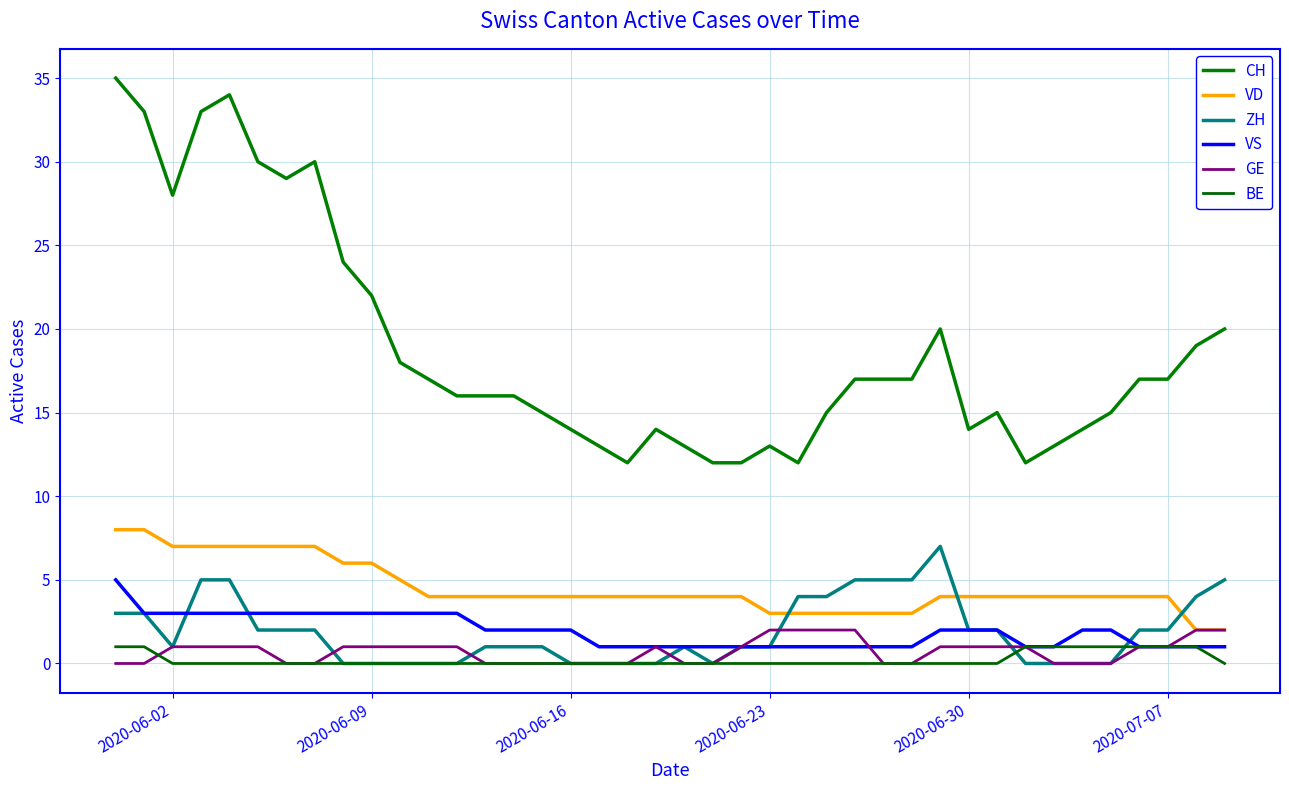

List the series in order of their peak value, highest first.

CH, VD, ZH, VS, GE, BE